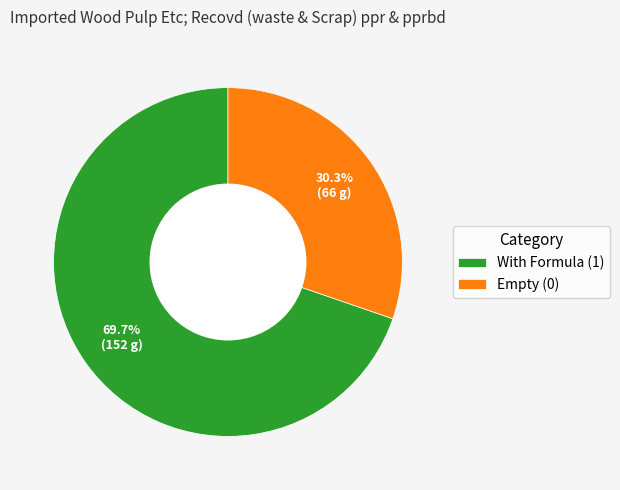

Count the number of slices in the pie.

2